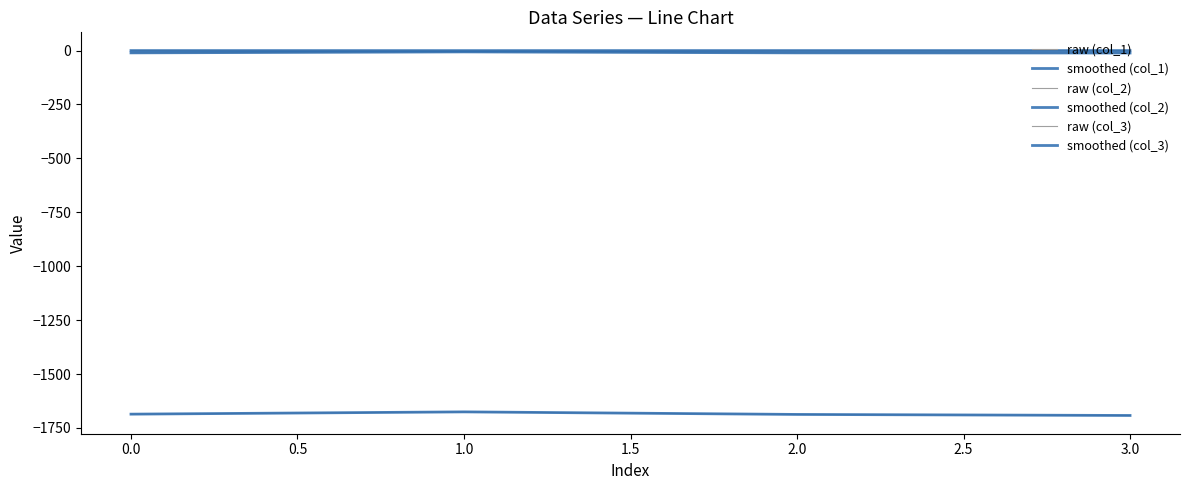

How many categories are shown in the chart?

4